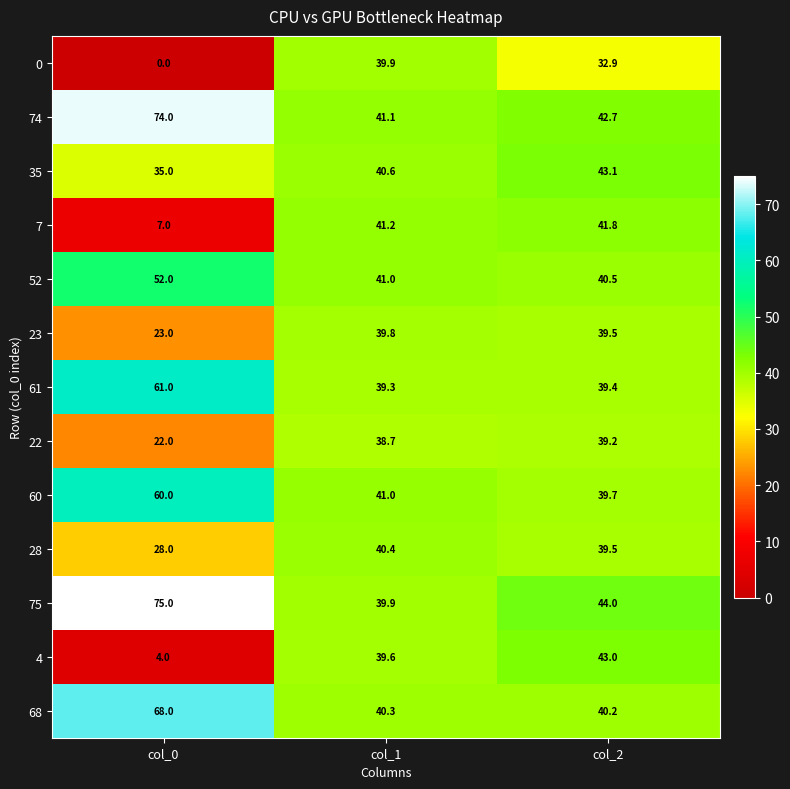

What is the total value across all series at col_0?

509.0